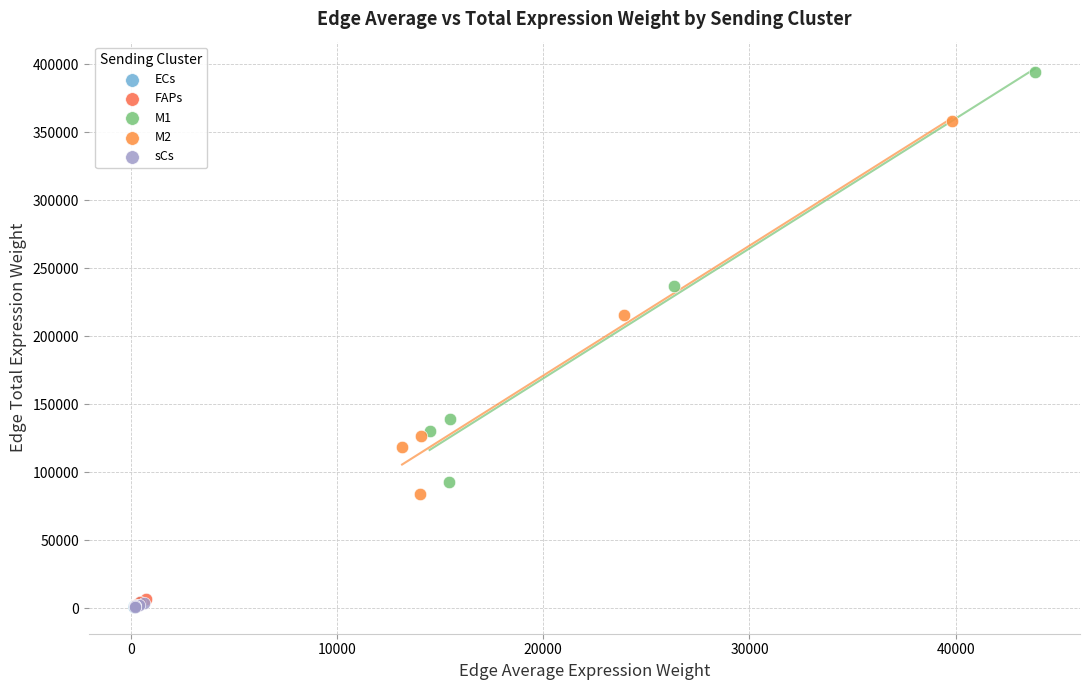

Which series reaches the maximum Y coordinate?

M1